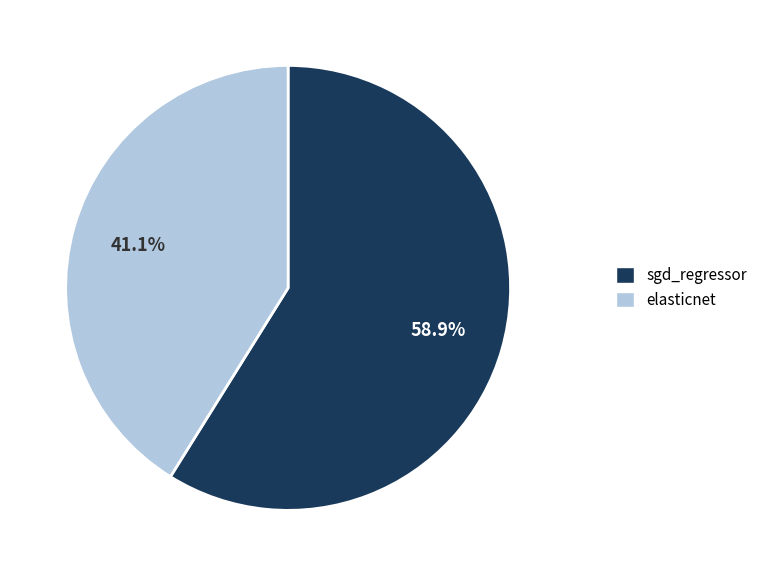

Which category has the smallest portion of the pie?

elasticnet